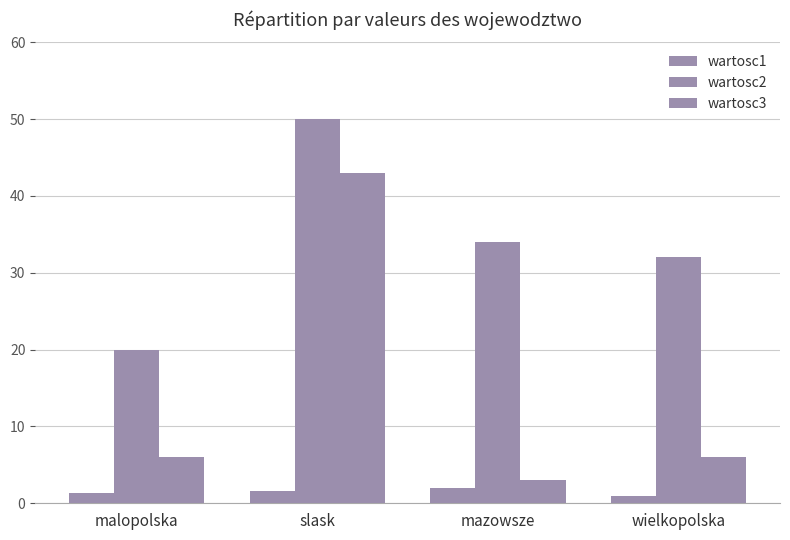

What is the sum of the wartosc3 values at wielkopolska and mazowsze?

9.0